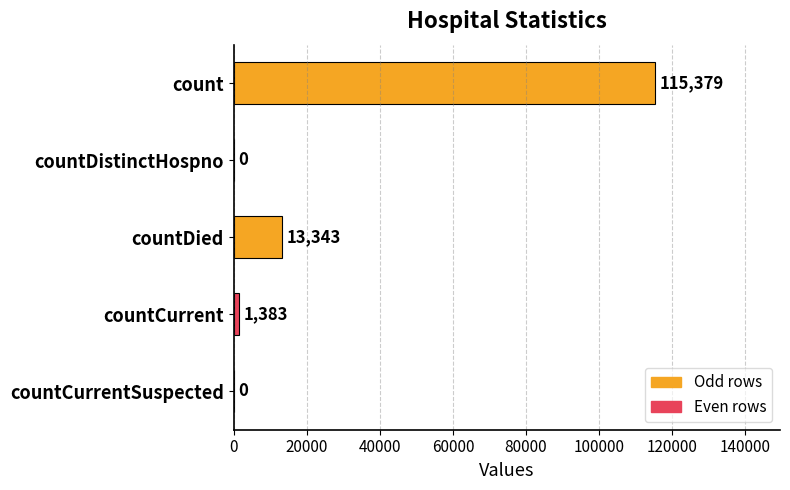

Is it true that the value at countDied is 13343?

True